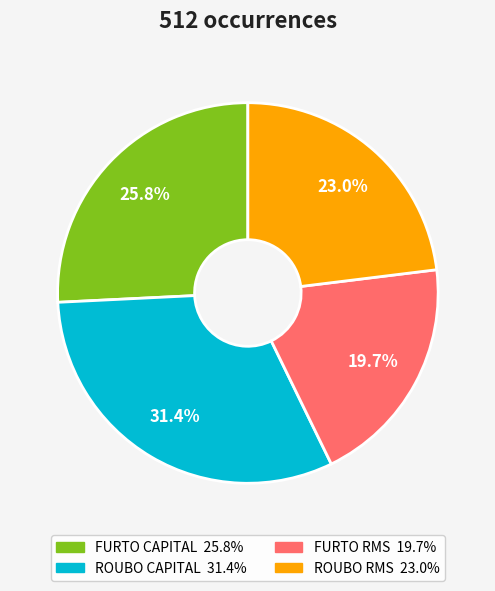

Does any single category account for the majority?

No